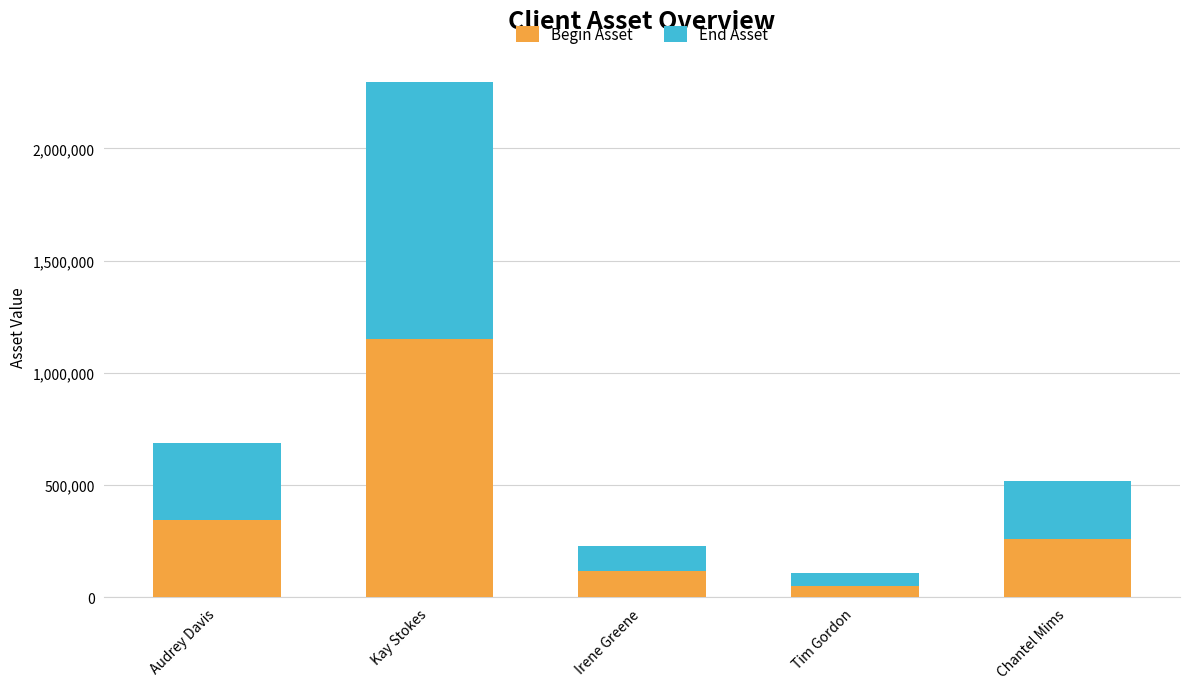

Rank the categories by Begin Asset value from highest to lowest.

Kay Stokes, Audrey Davis, Chantel Mims, Irene Greene, Tim Gordon